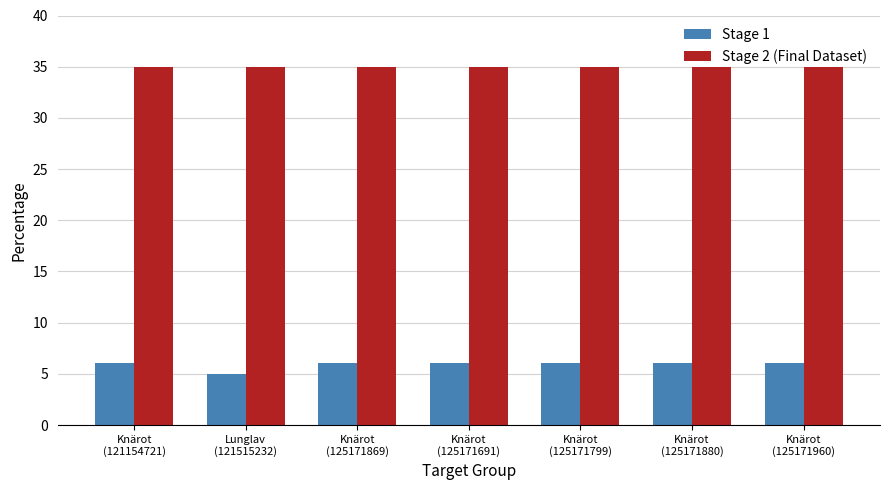

How many bars are there in each group?

2